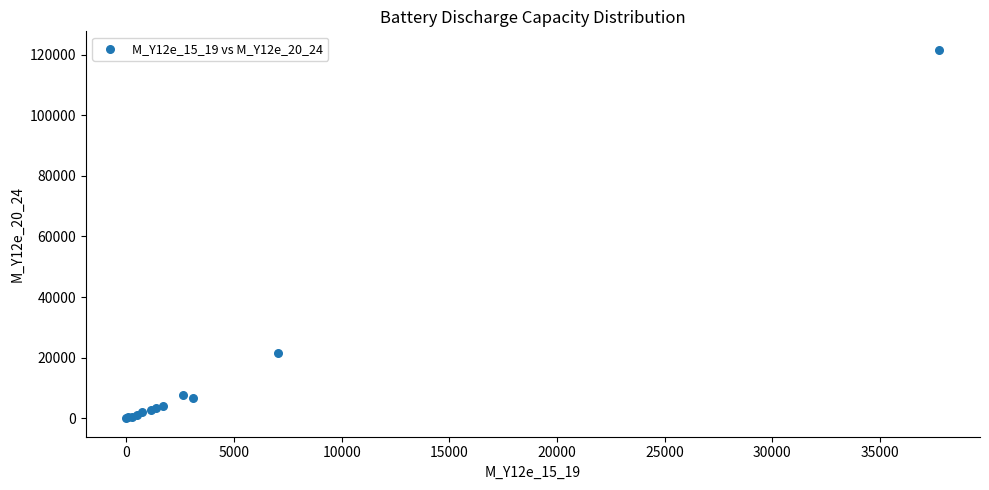

What Y value in the scatter plot is closest to 60791?

21503